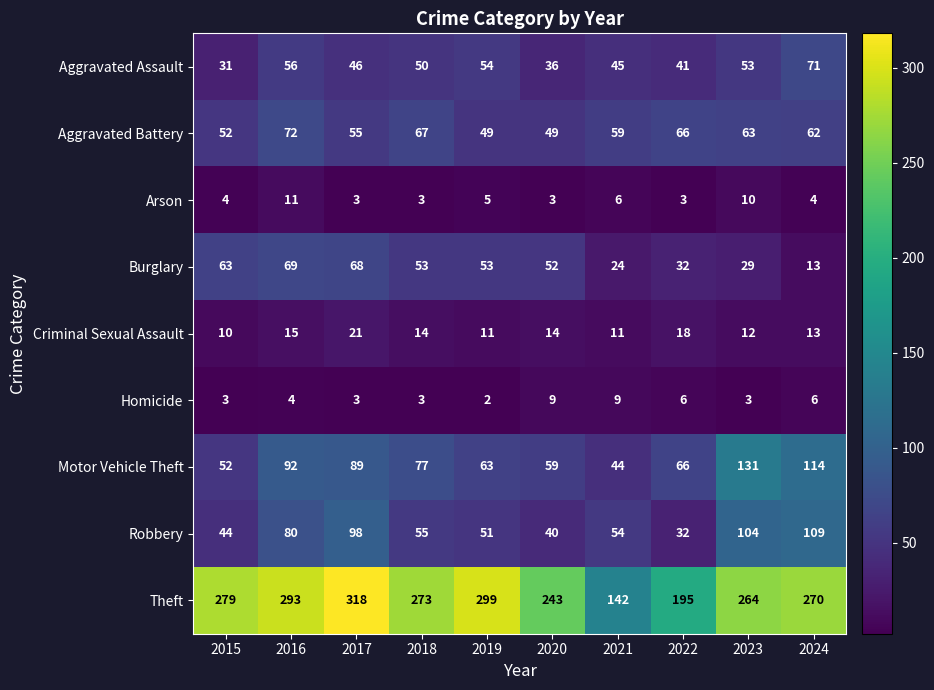

At how many categories does at least one series exceed 111?

10